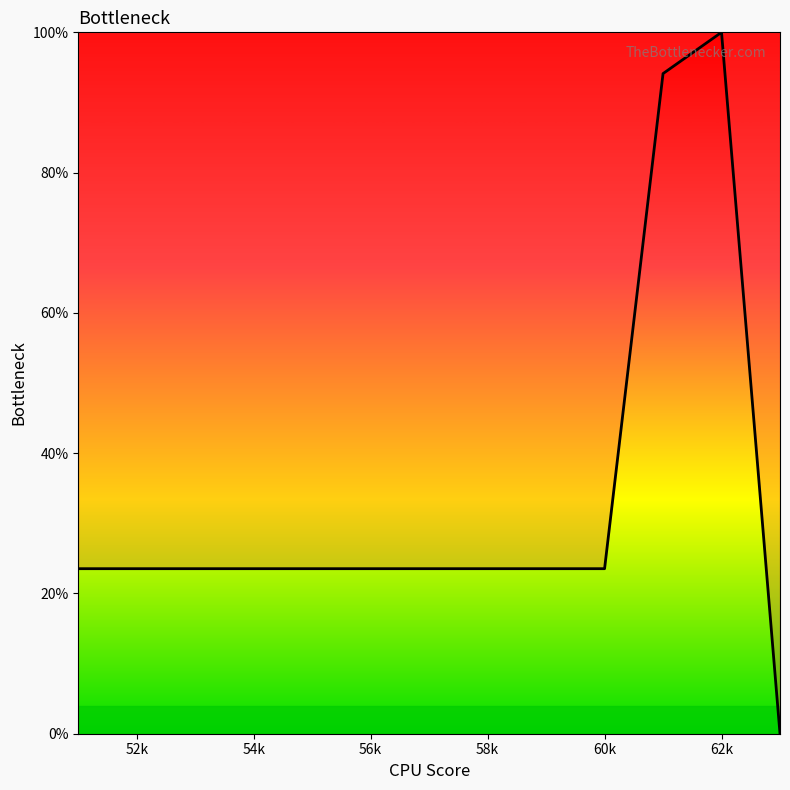

How many series are shown in this chart?

1